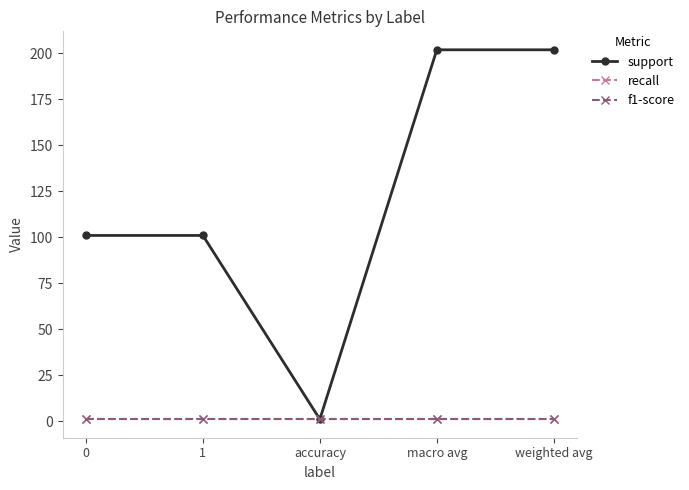

Is it true that recall equals 1 at accuracy?

False